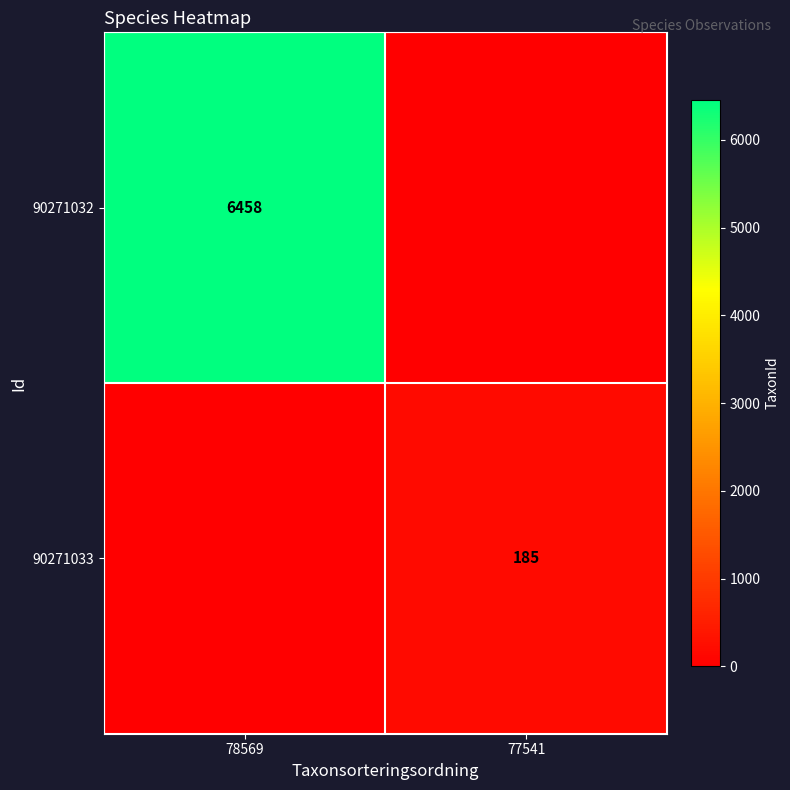

The value of 90271033 at 77541 is 185. True or false?

True